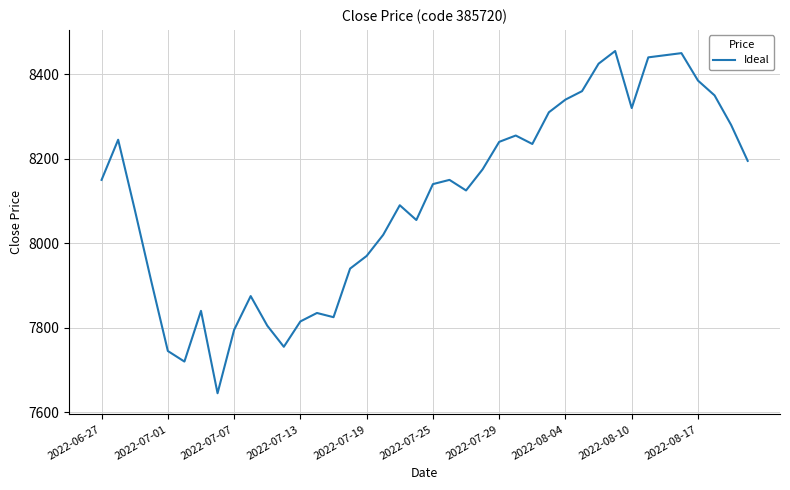

What is the maximum value shown in the chart?

8455